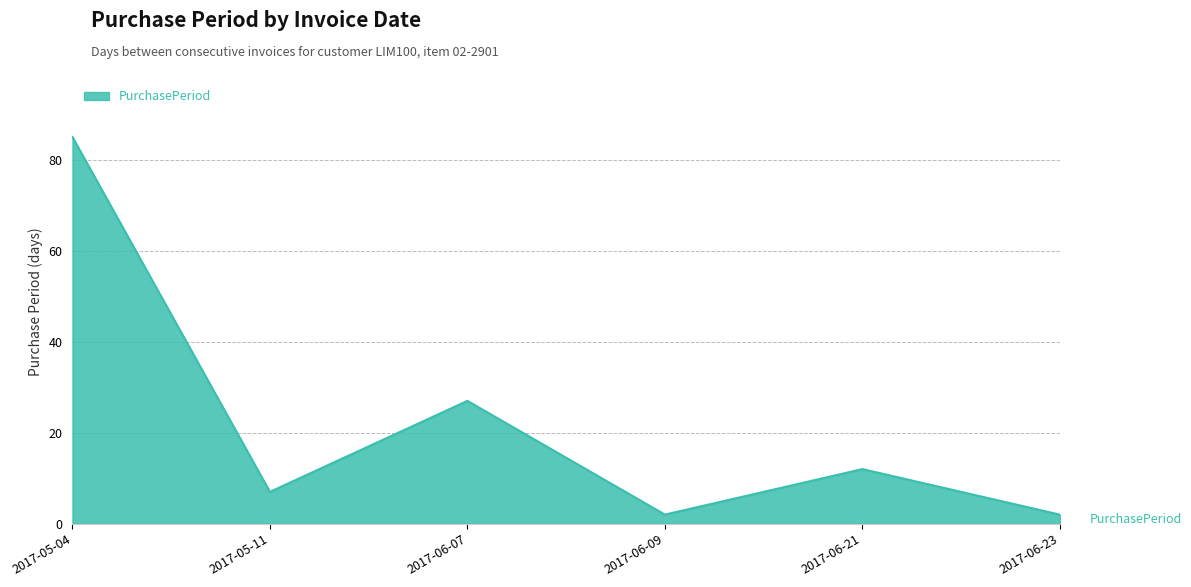

At which category does the data reach its first local valley?

2017-05-11